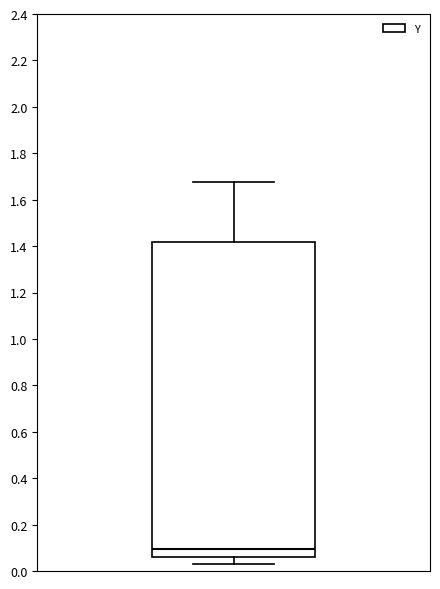

Transcribe this box plot: give where the median line is, the range the box spans, and where the two whiskers end, as read against the y-axis. The values are not printed on the chart, so give them approximately, as read against the axis.

median 0.10, box 0.06 to 1.42, whiskers 0.02 to 1.68